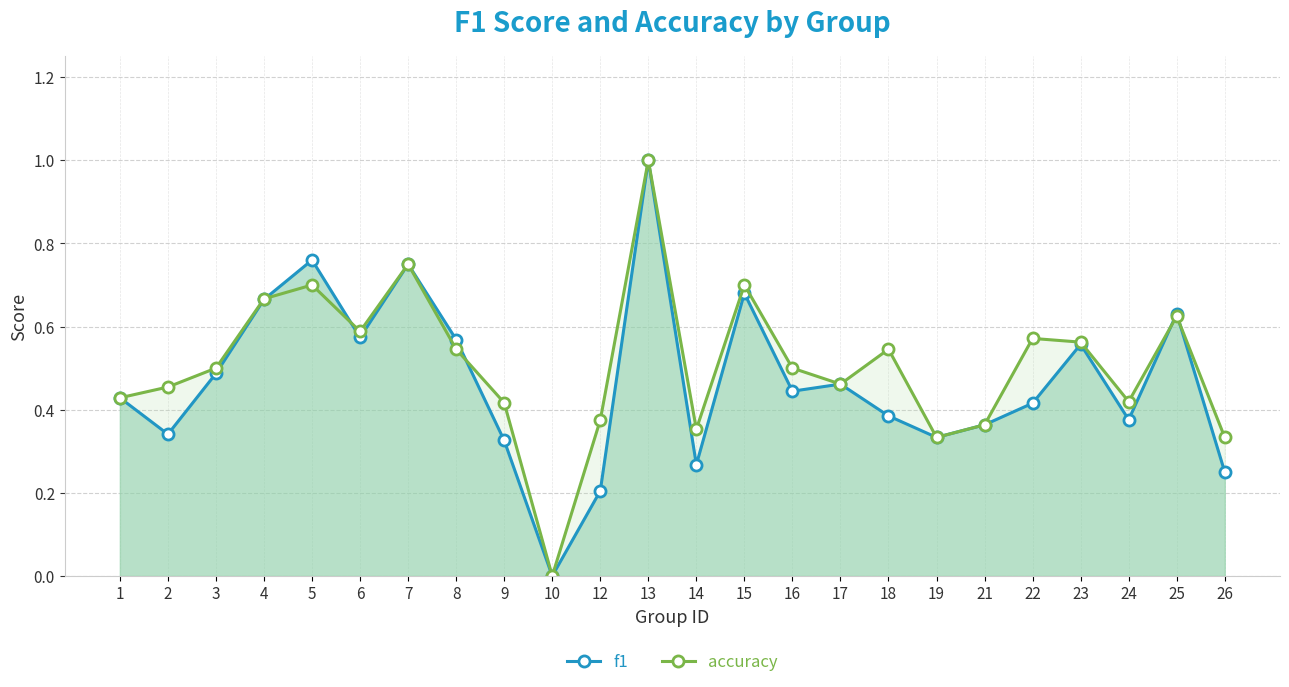

At which label is f1 closest to 0?

10